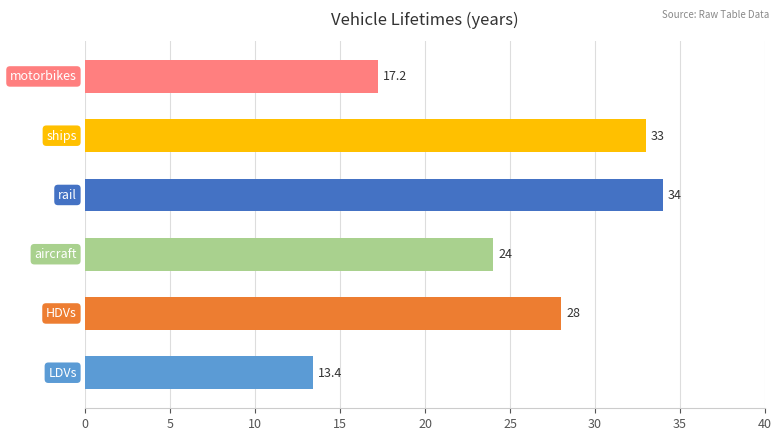

How many data points are less than 28?

3